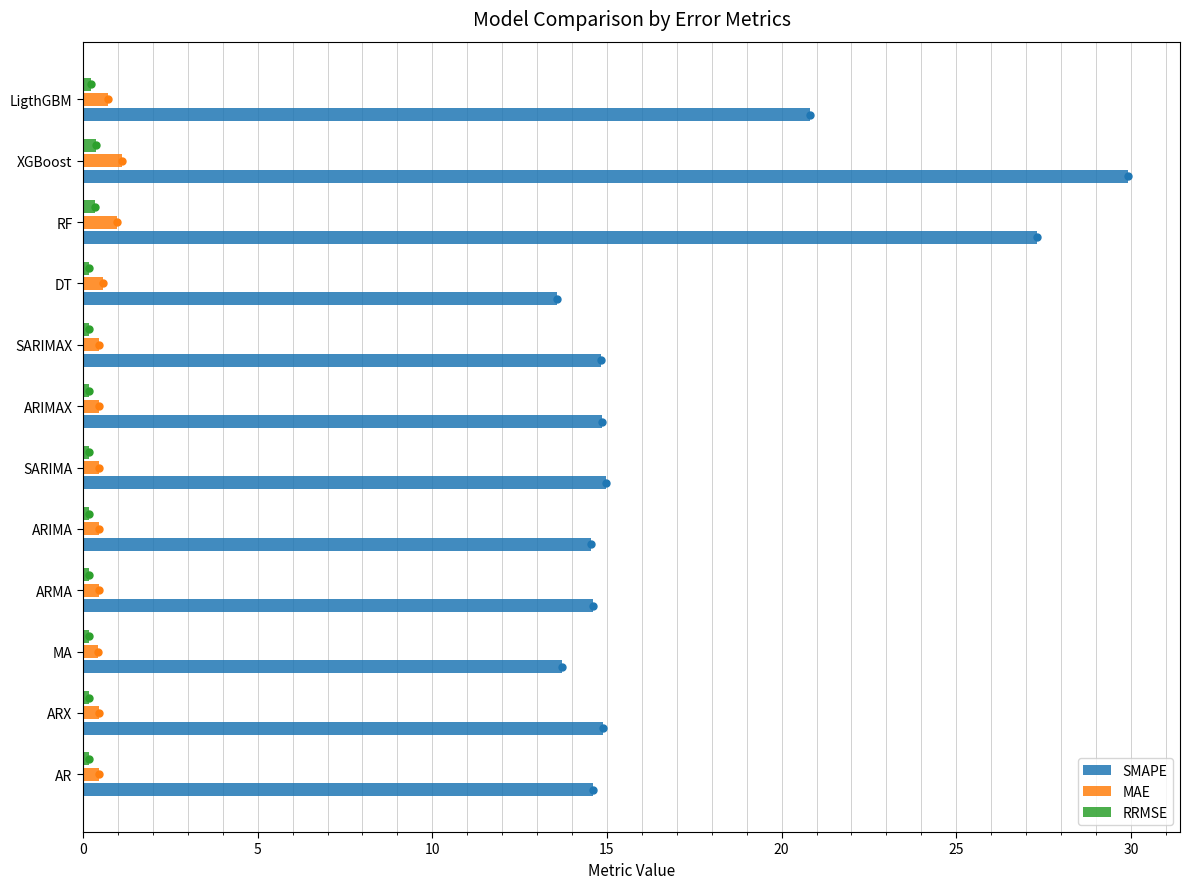

Which series has the largest total across all categories?

SMAPE